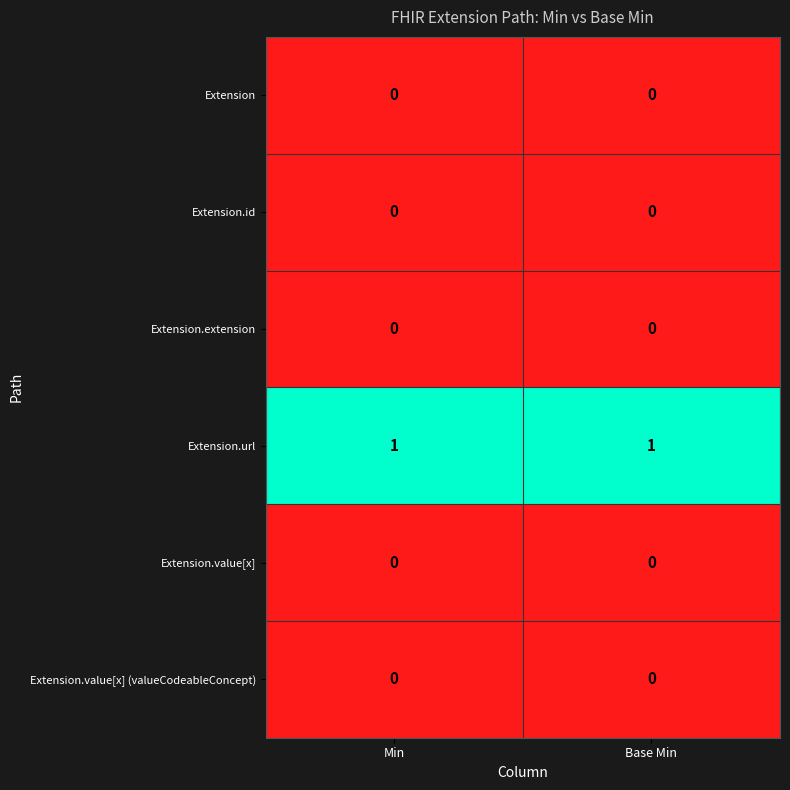

At how many categories does at least one series exceed 0?

2